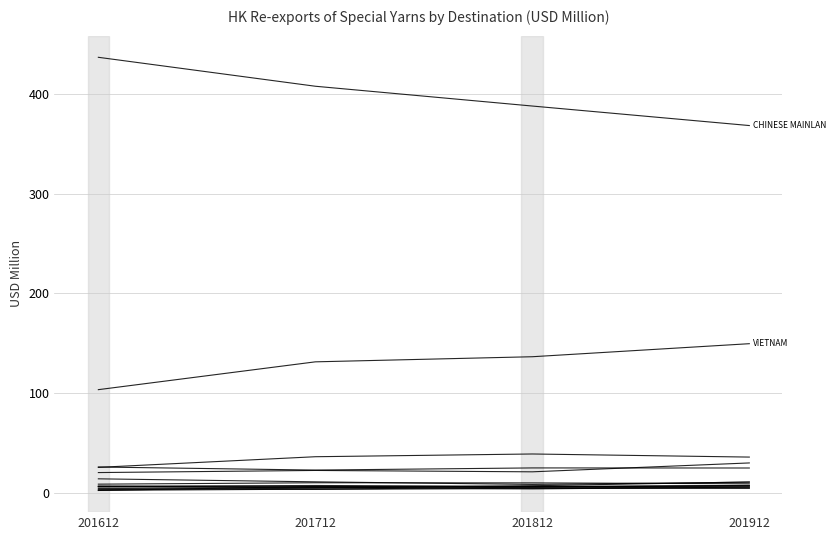

The value of 201612 at TAIWAN is 8.6. True or false?

False